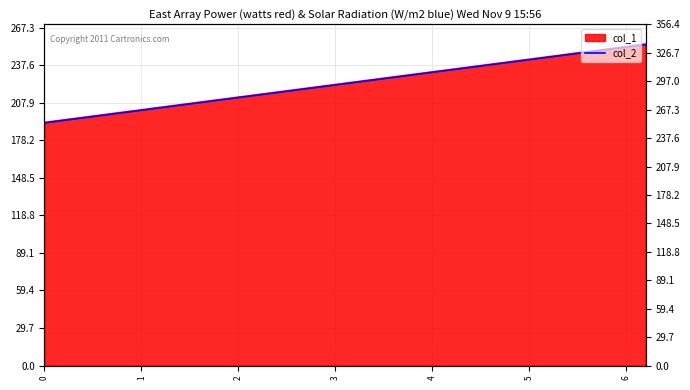

What is the smallest value displayed?

192